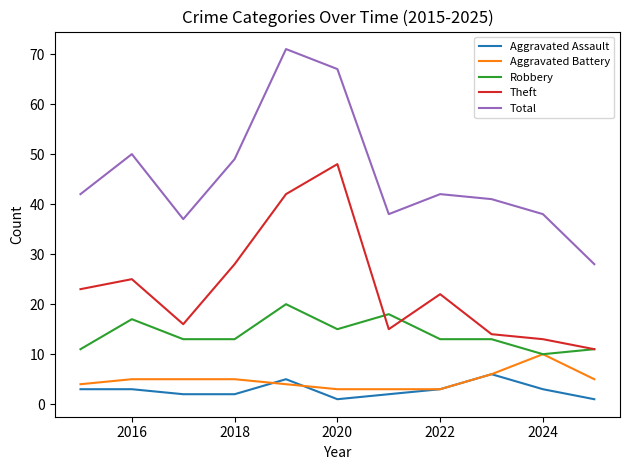

At how many categories does at least one series exceed 11?

11